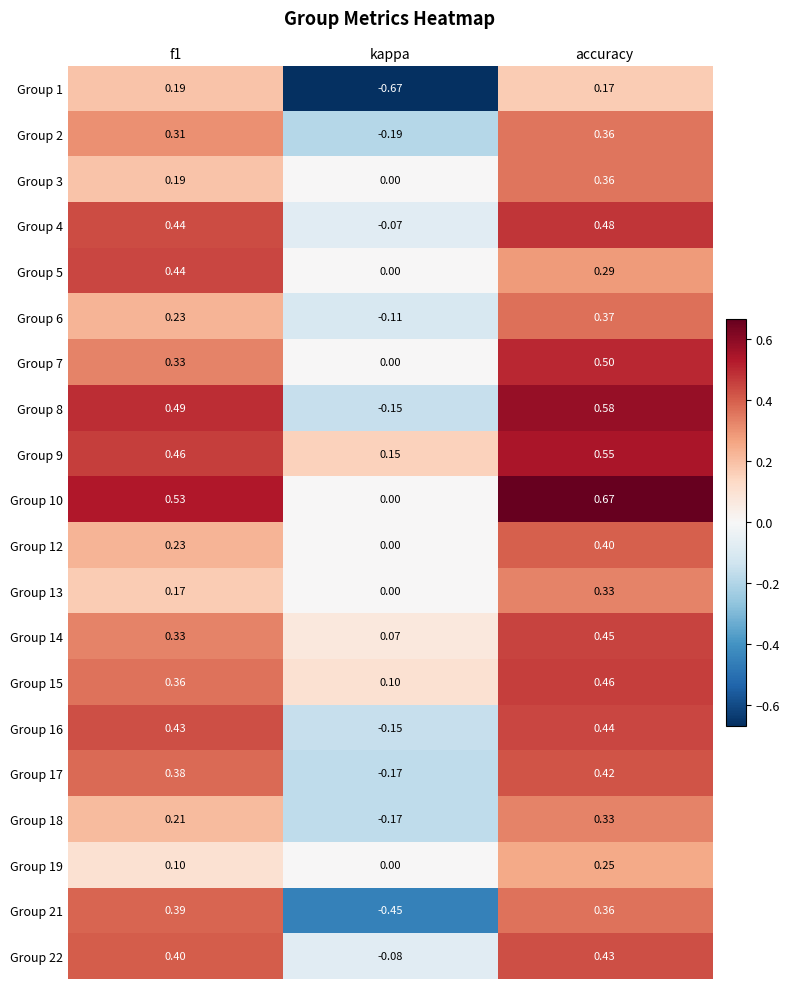

At which category is the sum across all series the highest?

accuracy